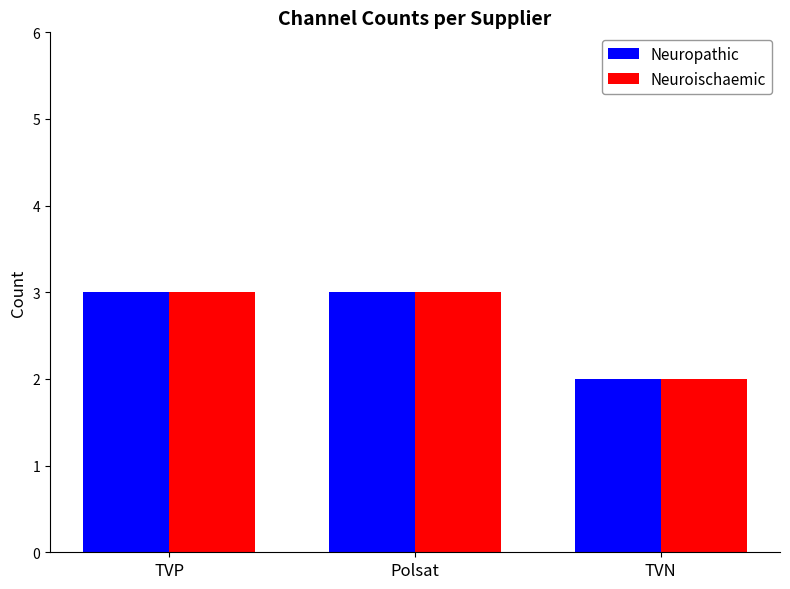

How many Neuroischaemic values are between 2 and 3?

3